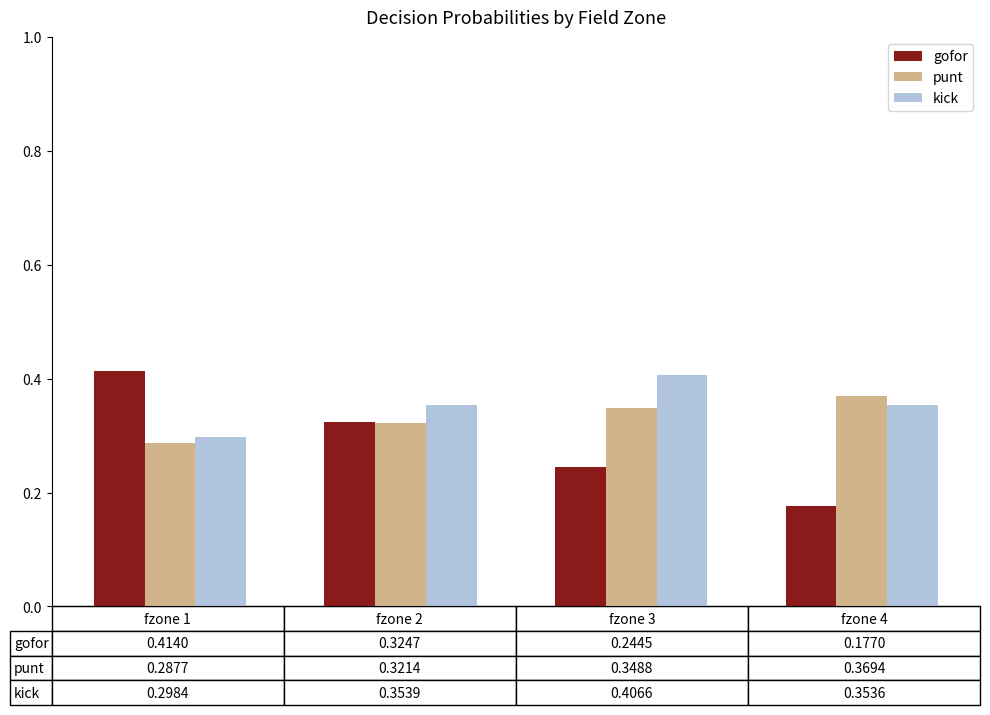

At how many categories does at least one series exceed 0?

4